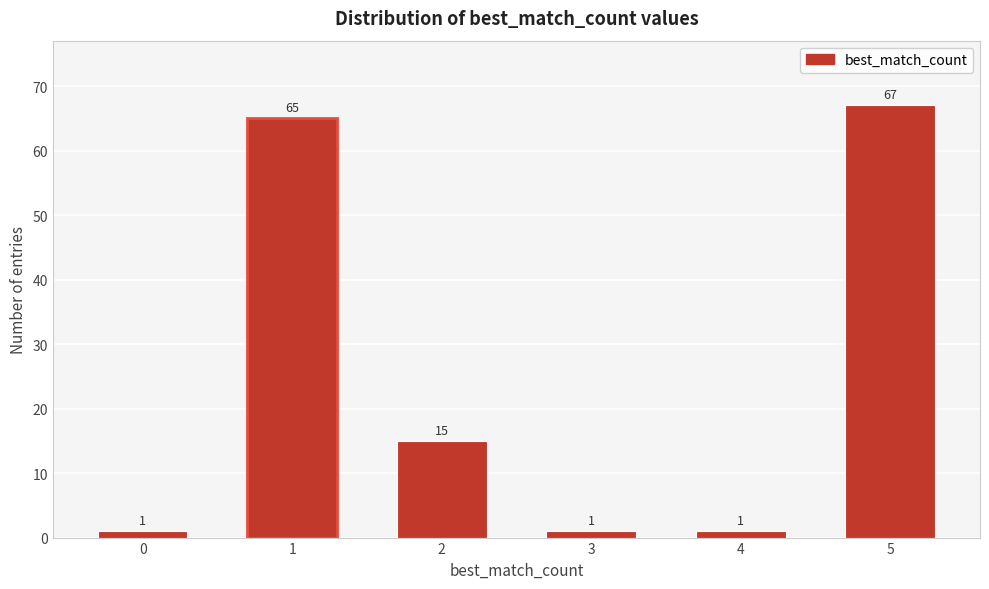

Reading right to left, what are all the values shown in this chart?

5=67	4=1	3=1	2=15	1=65	0=1